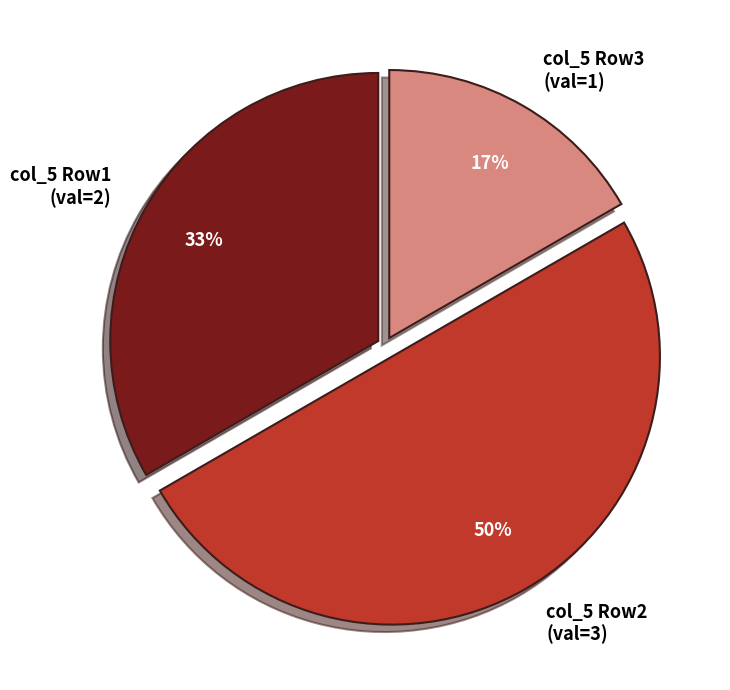

Between col_5 Row3 (val=1) and col_5 Row1 (val=2), which is larger?

col_5 Row1 (val=2)